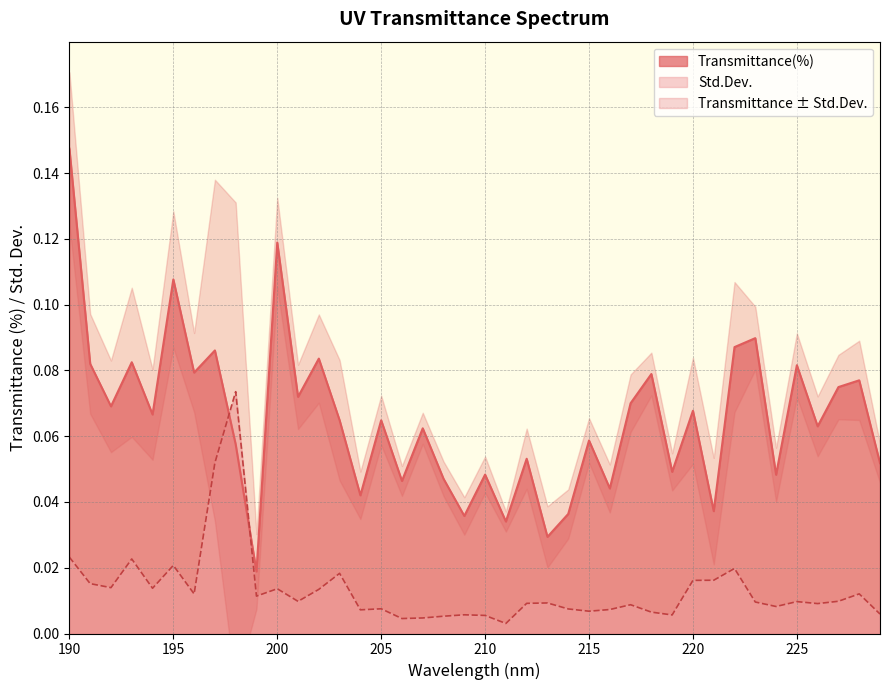

List the series in order of their peak value, highest first.

Transmittance(%), Std.Dev.